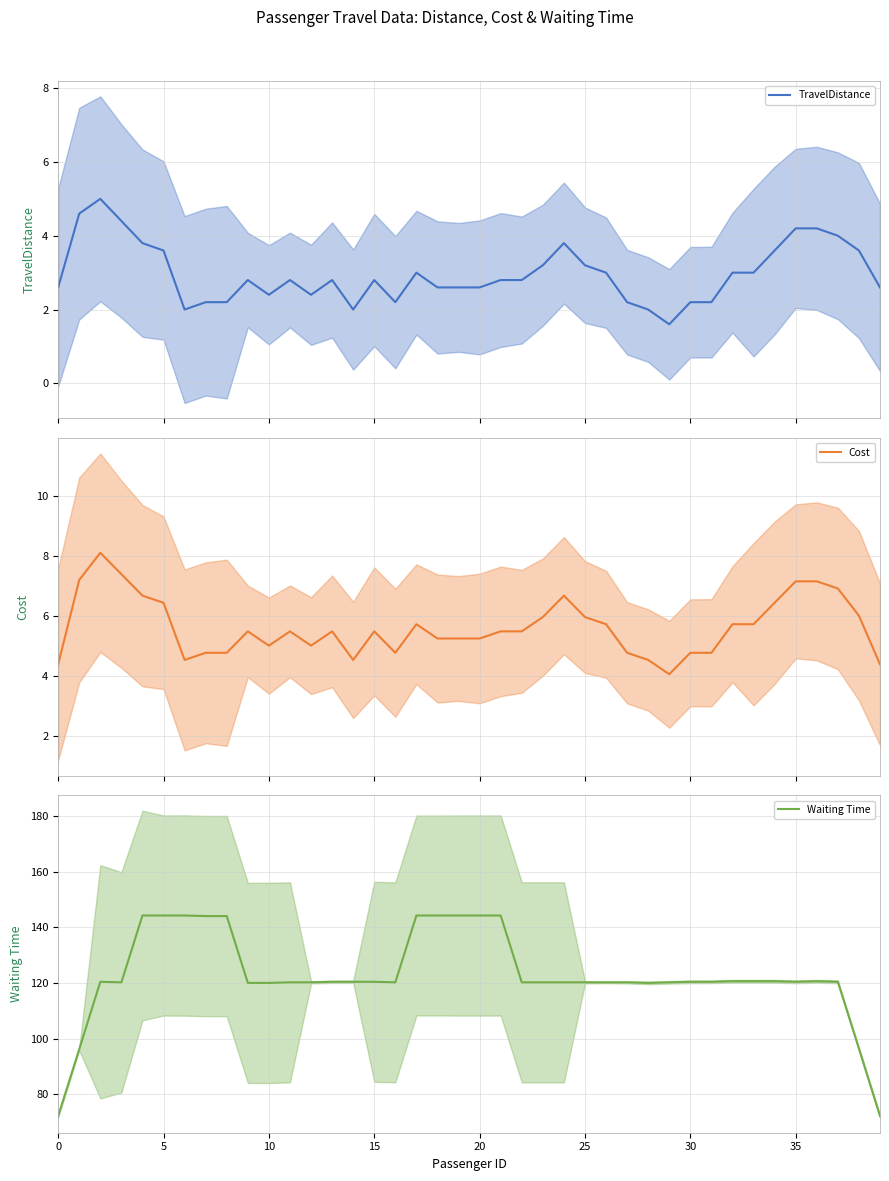

How many distinct data groups are displayed?

3